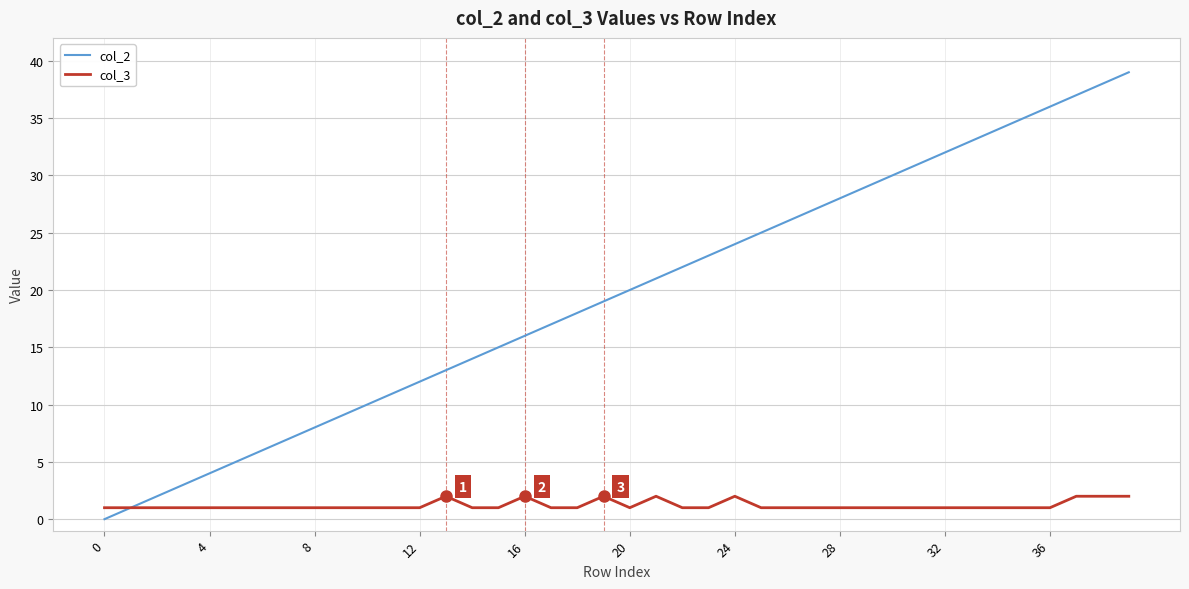

What is the sum of all col_3 values?

48